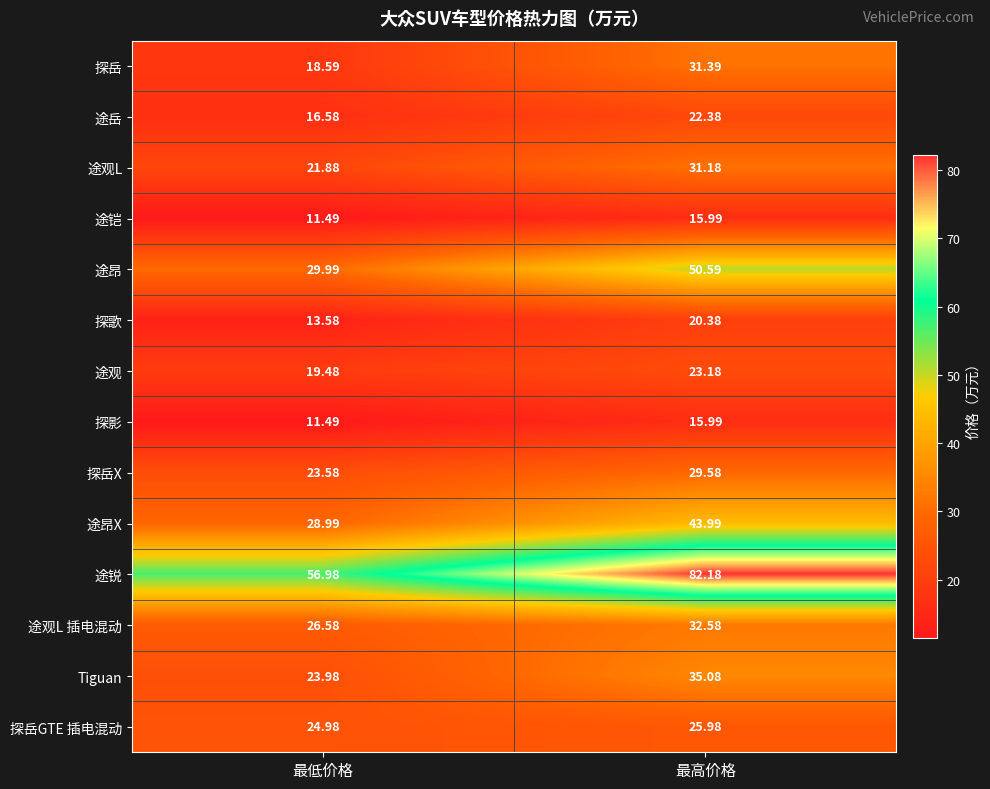

Which series has the largest range (max minus min)?

途锐